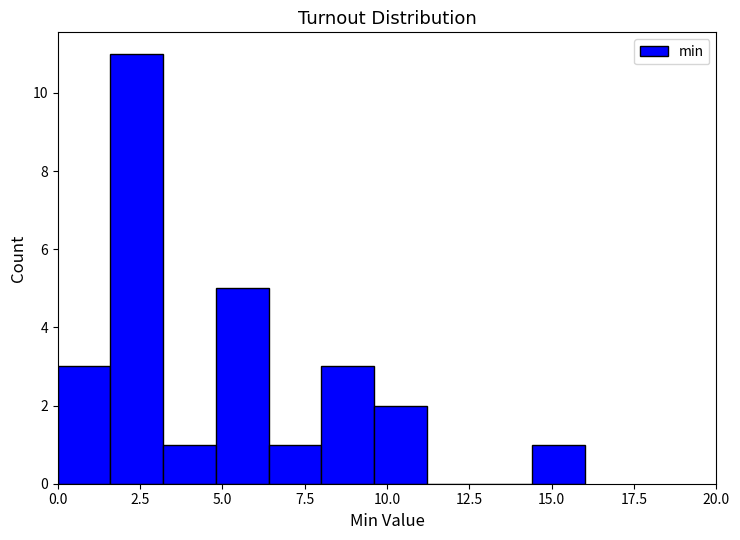

Around what value on the x-axis is the tallest bar? Give the approximate position of its centre, as read against the axis.

2.5